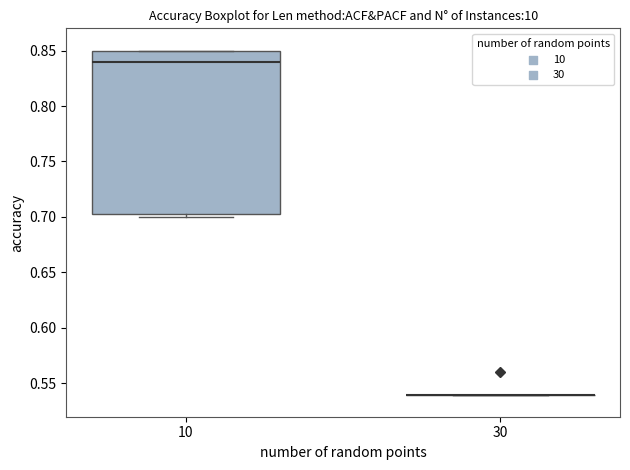

Which box is the tallest, from its lower edge to its upper edge?

10